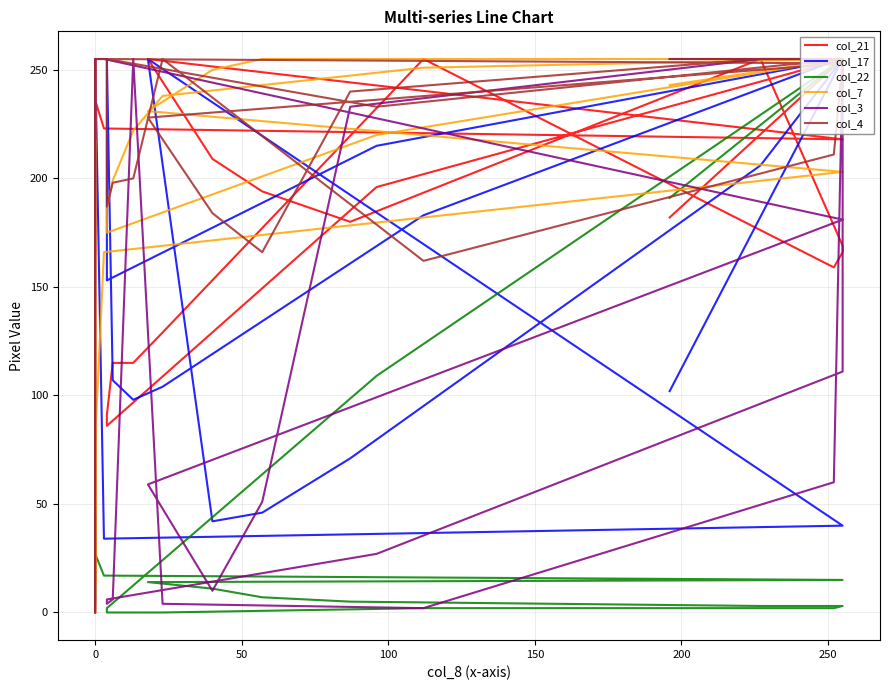

How many data points in col_4 are less than 255?

14